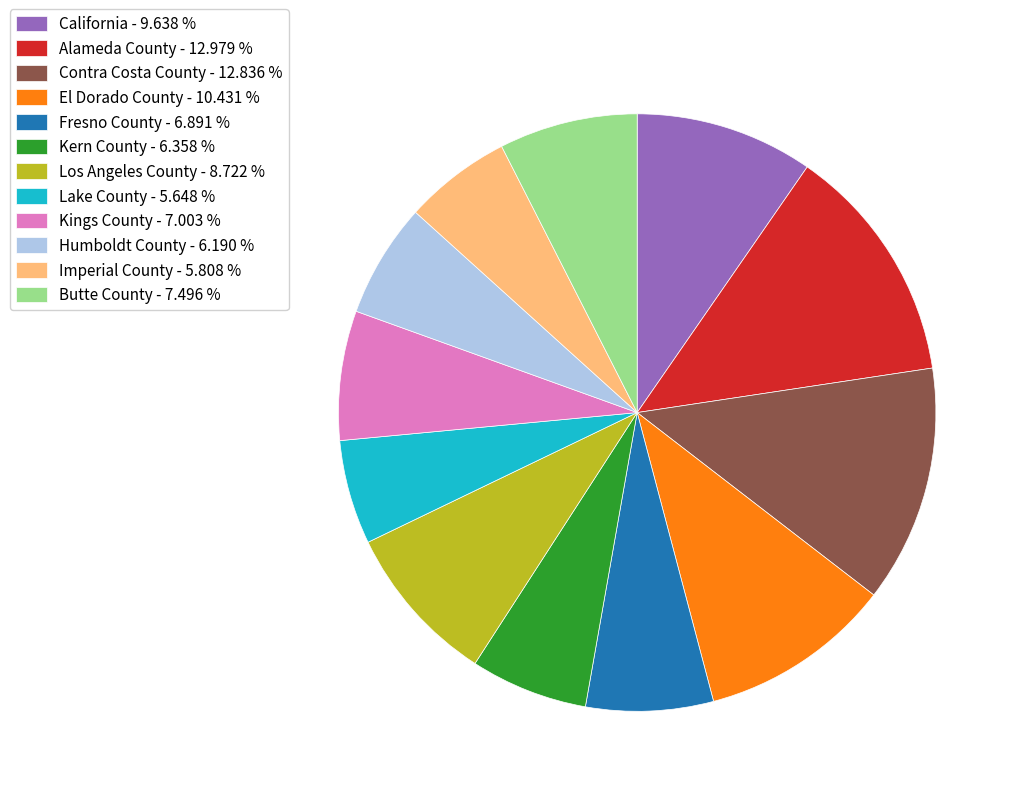

Do El Dorado County - 10.431 % and Lake County - 5.648 % together represent more than half of the pie?

No